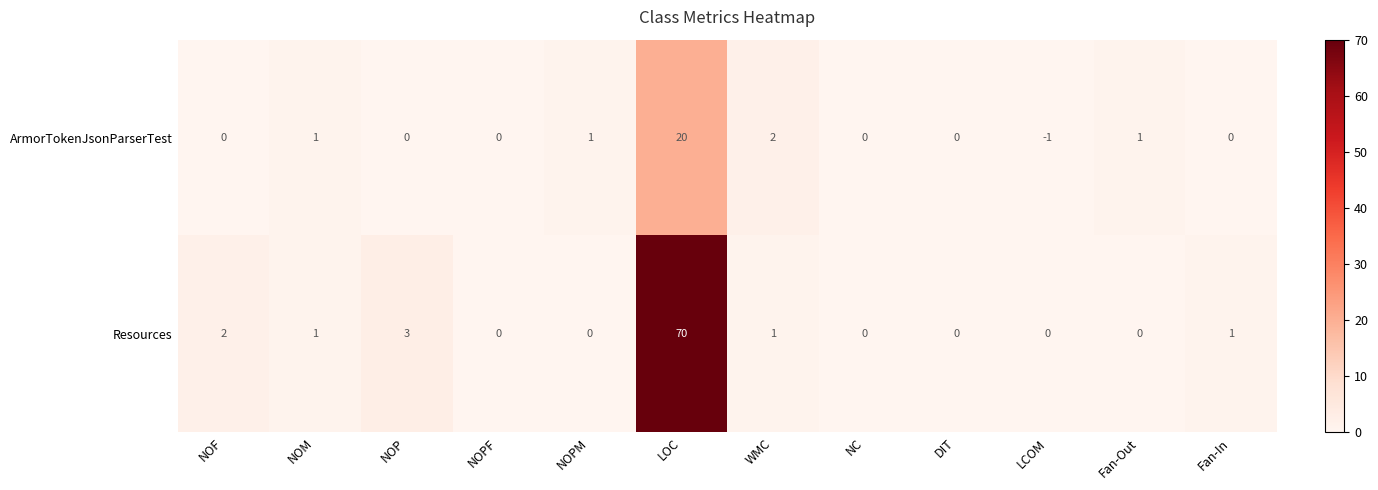

What is the maximum value shown in the chart?

70